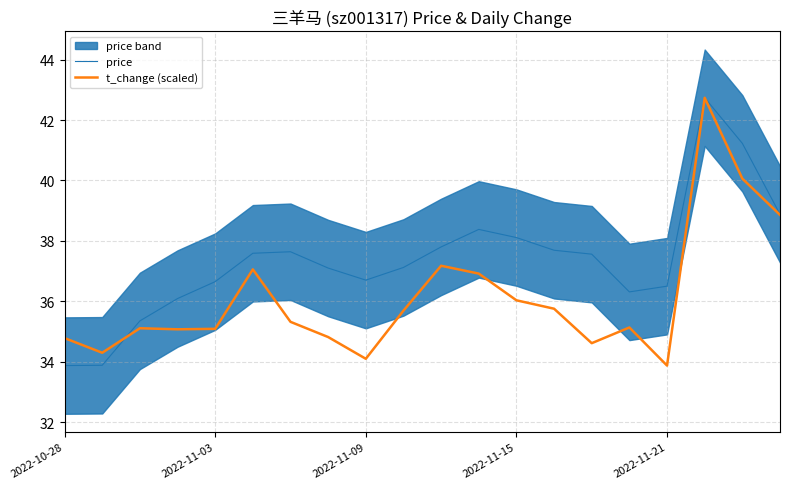

The value of price at 2022-11-21 is 36.5. True or false?

True